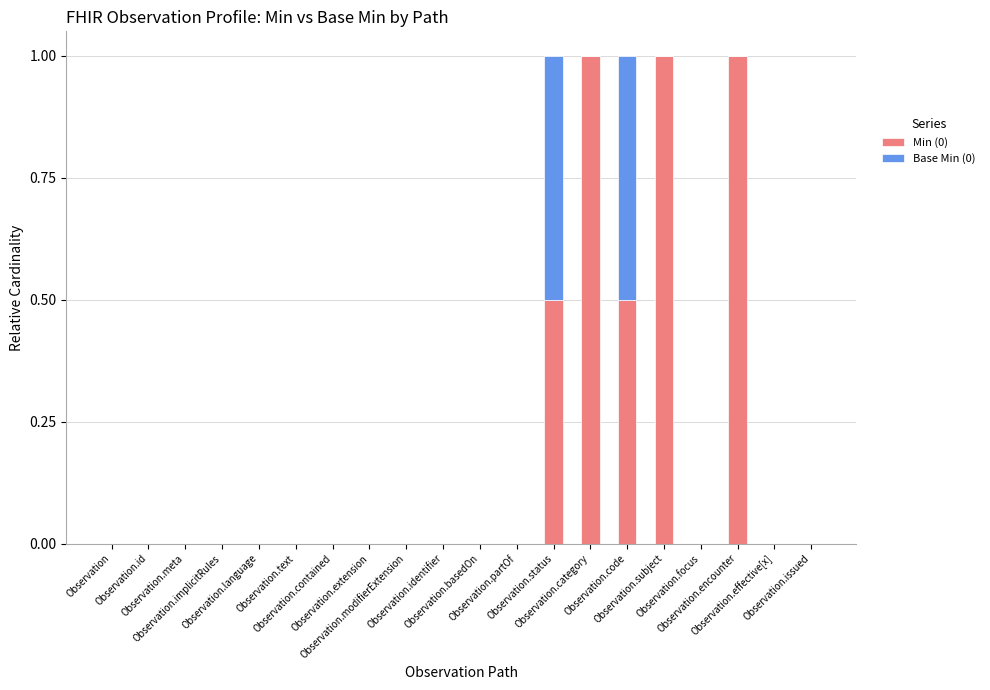

List the labels in order of Base Min (0) value, smallest first.

Observation, Observation.id, Observation.meta, Observation.implicitRules, Observation.language, Observation.text, Observation.contained, Observation.extension, Observation.modifierExtension, Observation.identifier, Observation.basedOn, Observation.partOf, Observation.category, Observation.subject, Observation.focus, Observation.encounter, Observation.effective[x], Observation.issued, Observation.status, Observation.code